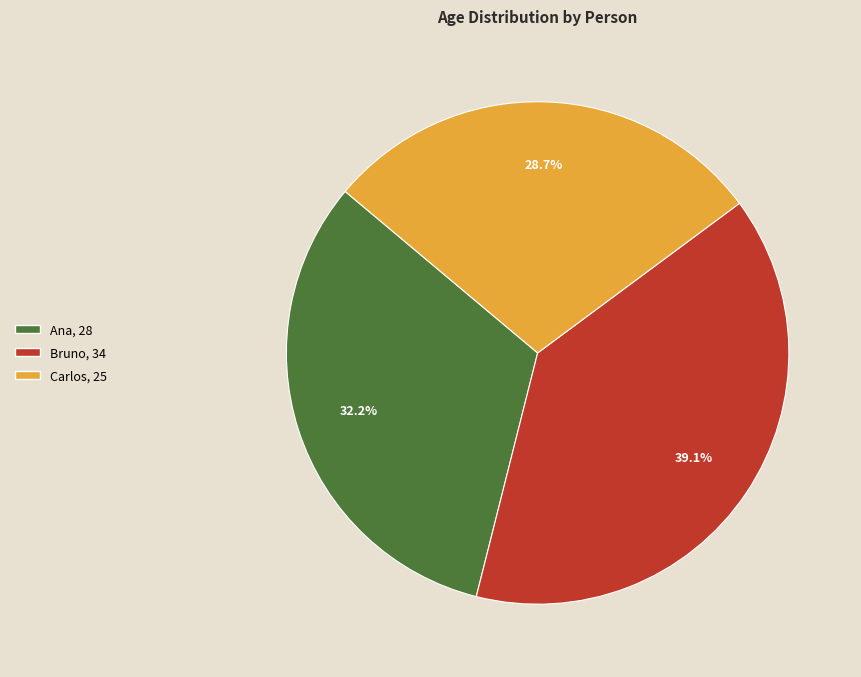

To the nearest percent, what percentage of the pie is Ana?

32%